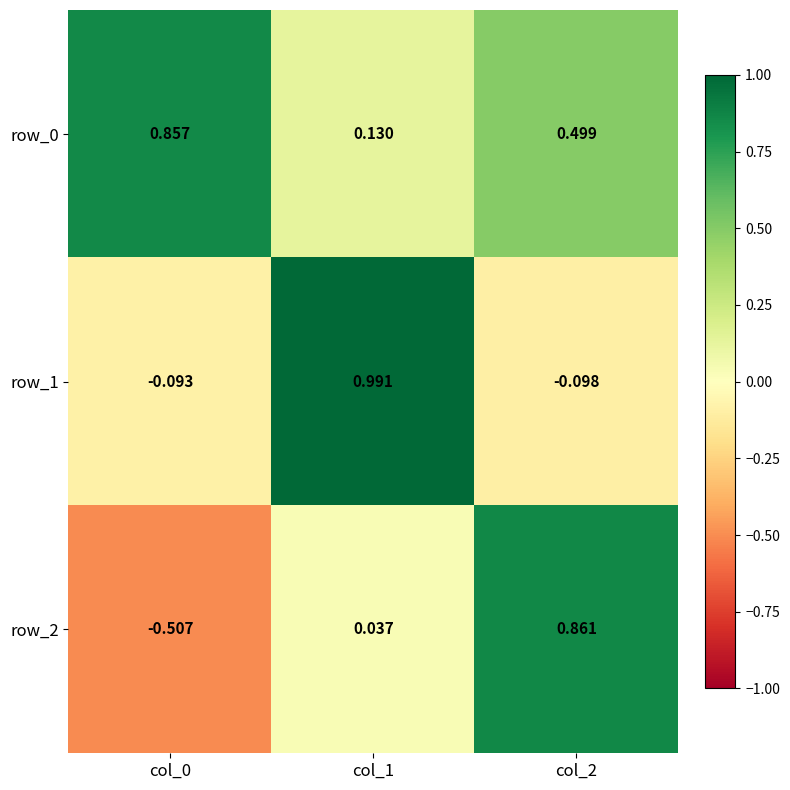

Is the value of row_0 at col_1 greater than the value of row_1 at col_2?

Yes